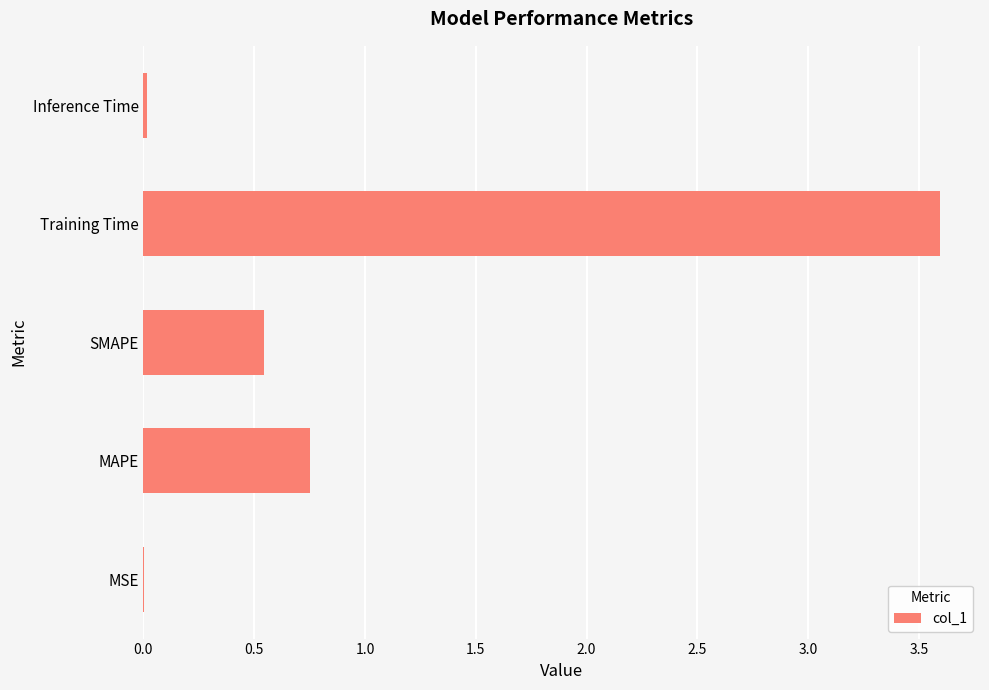

Is it true that the value at MSE is 0.0?

True